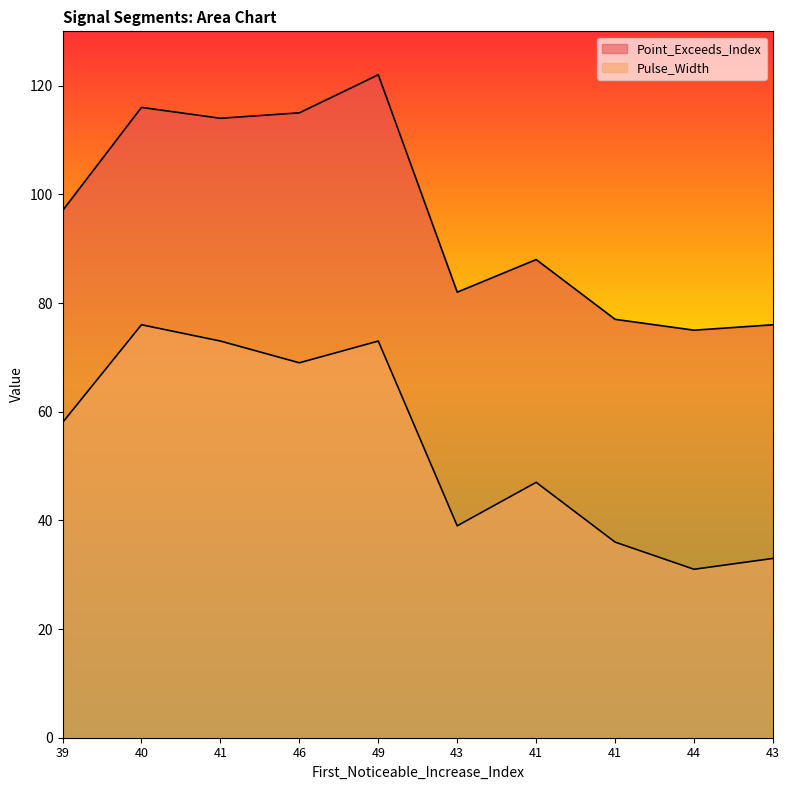

What is the total value across all series at 43?

121